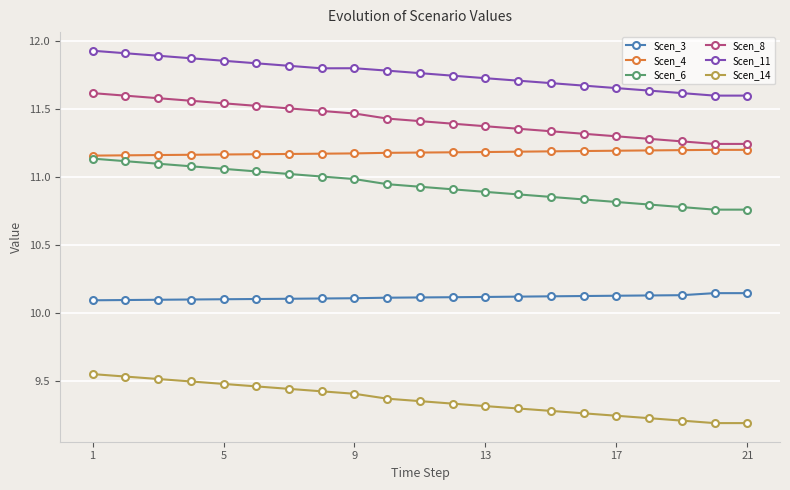

Which series has the largest range (max minus min)?

Scen_6